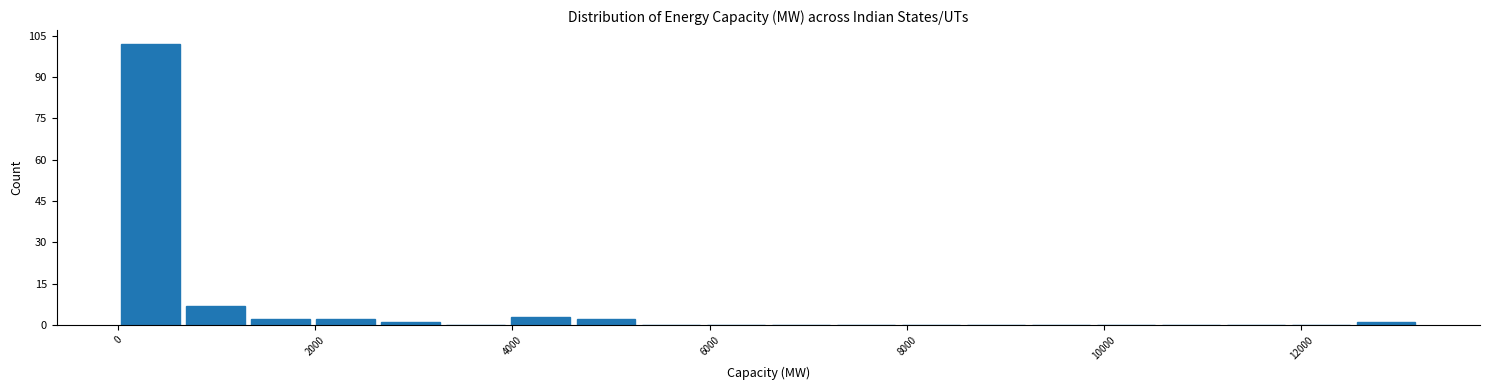

Around what value on the x-axis is the tallest bar? Give the approximate position of its centre, as read against the axis.

400